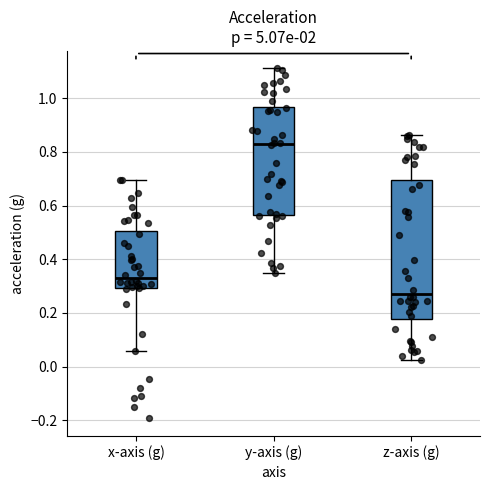

Which box has the lowest median line?

z-axis (g)